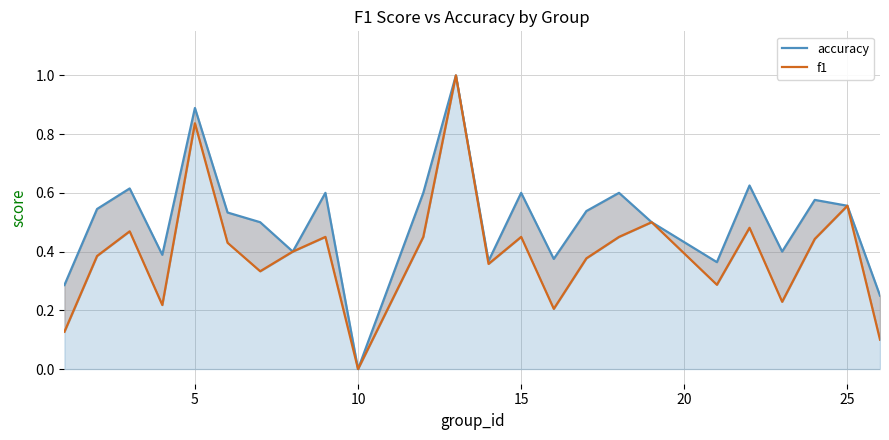

List the series in order of their overall mean, highest first.

accuracy, f1